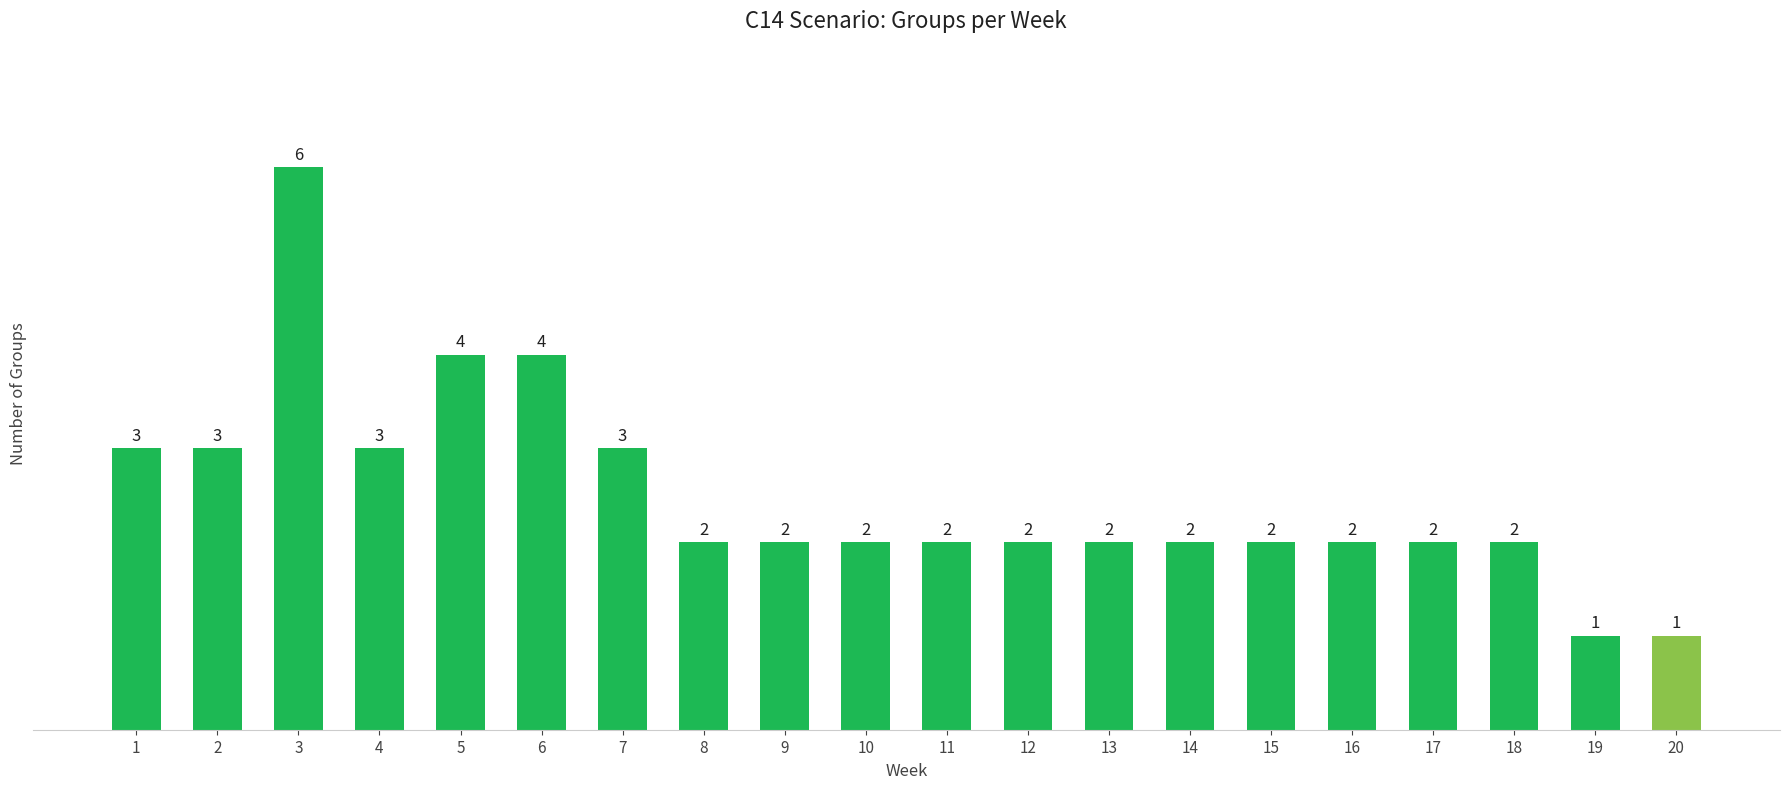

What is the maximum value shown in the chart?

6